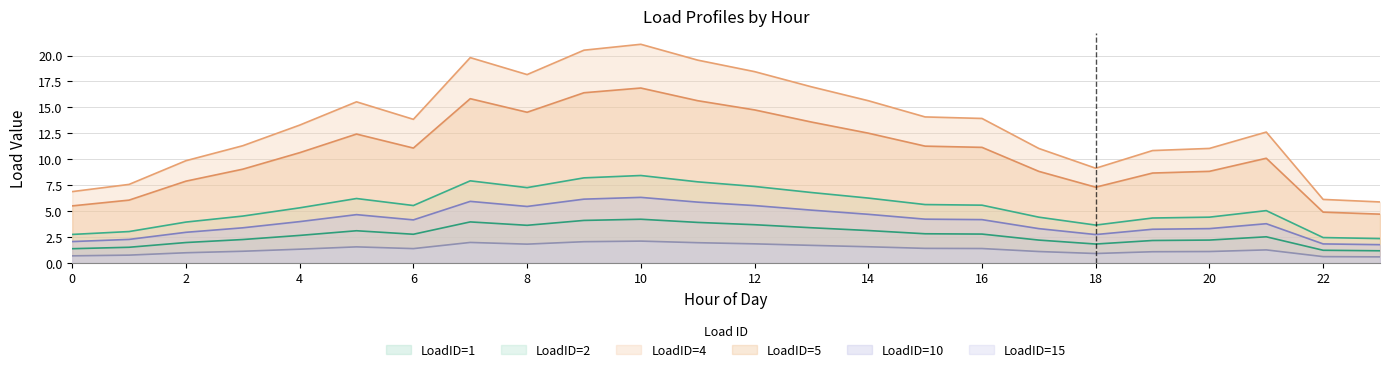

What is the value of the LoadID=5 point at the 24th from the left?

4.7